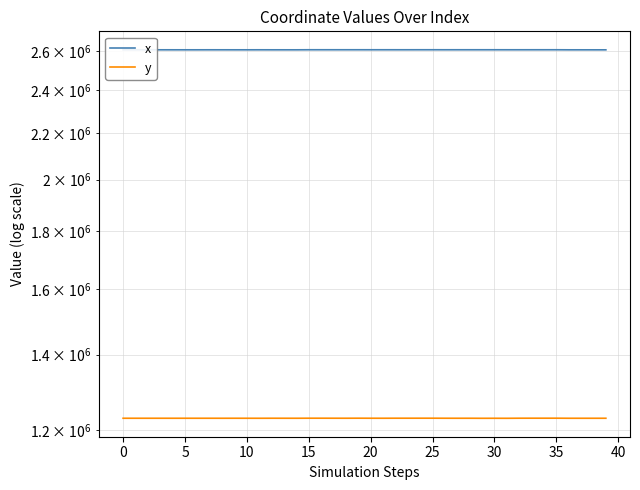

The y series shows 1229909.5 at 40. True or false?

True